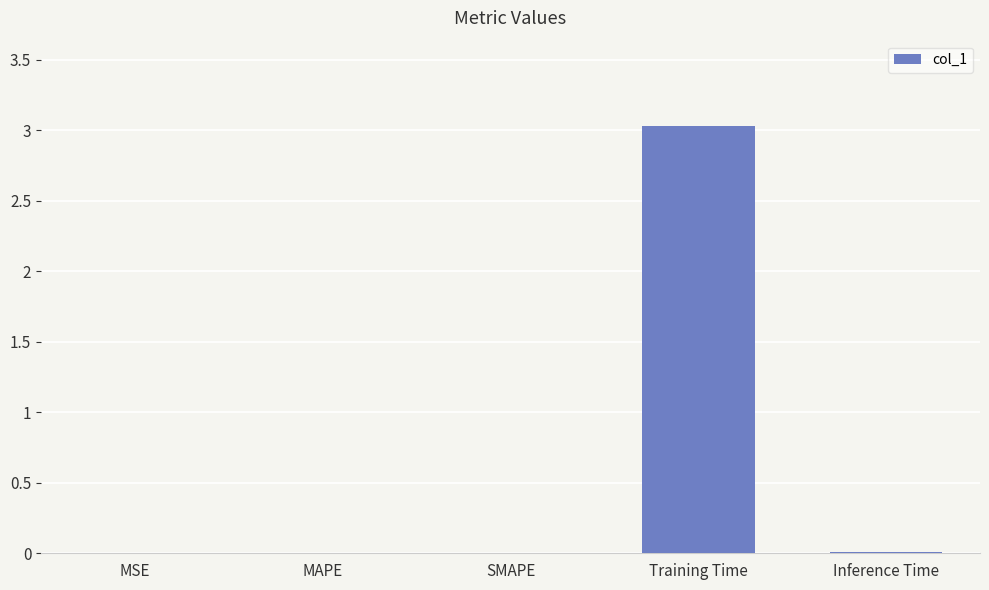

What is the sum of all values?

3.0